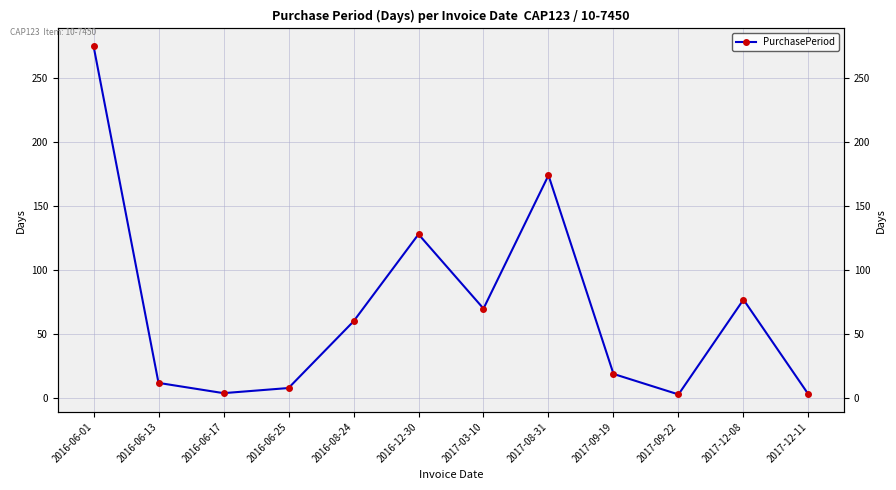

At which category does the data reach its first local peak?

2016-12-30